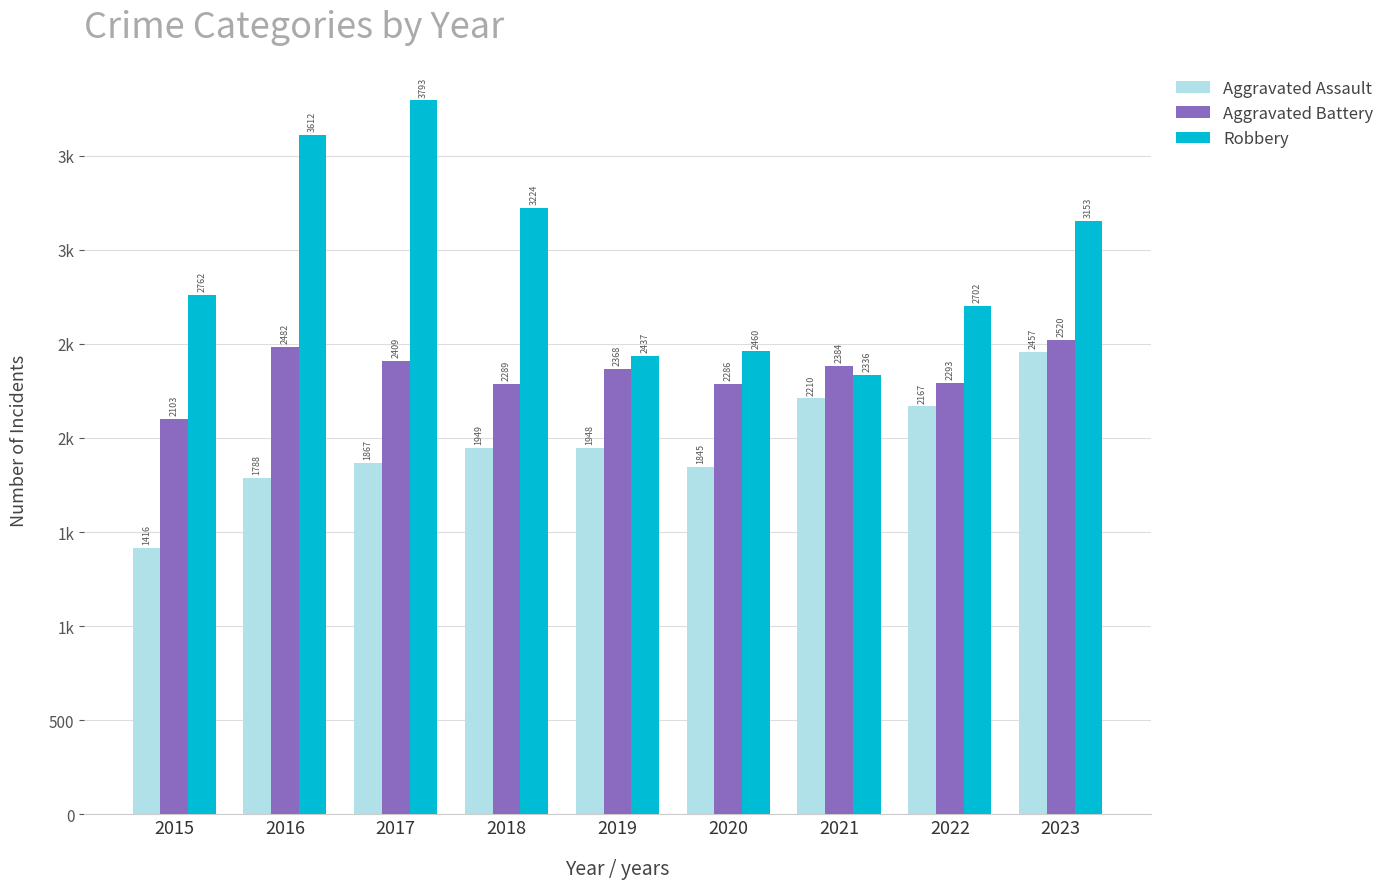

Are the bars horizontal?

No